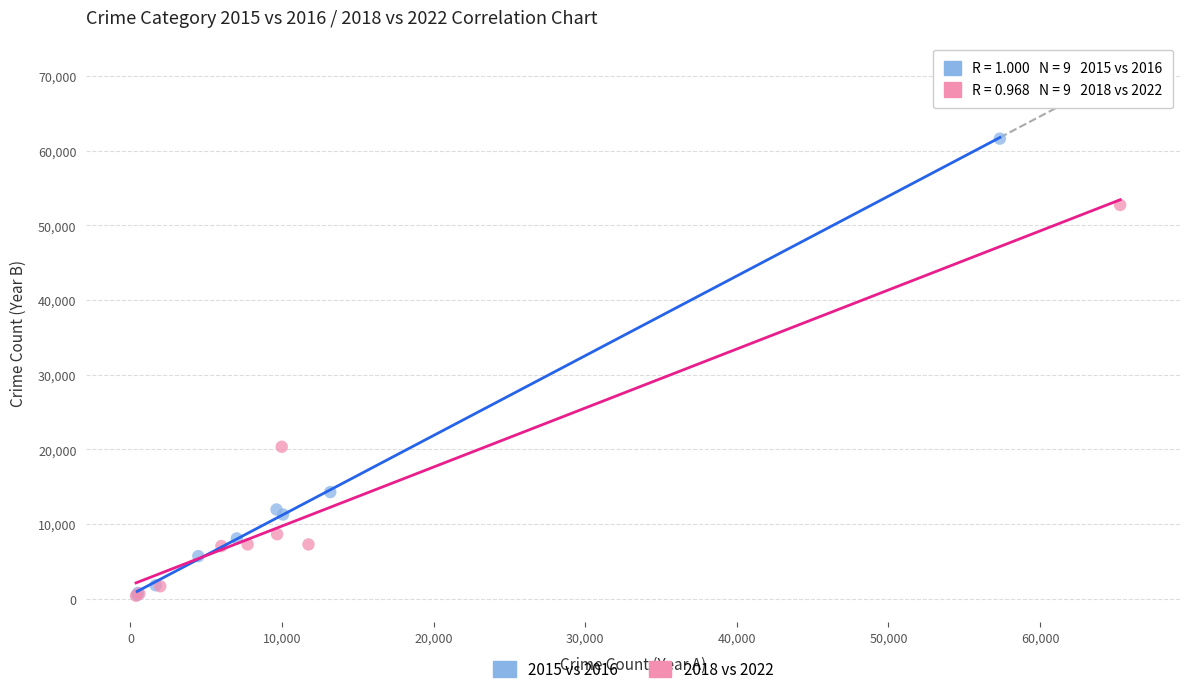

Which series reaches the maximum Y coordinate?

2015 vs 2016